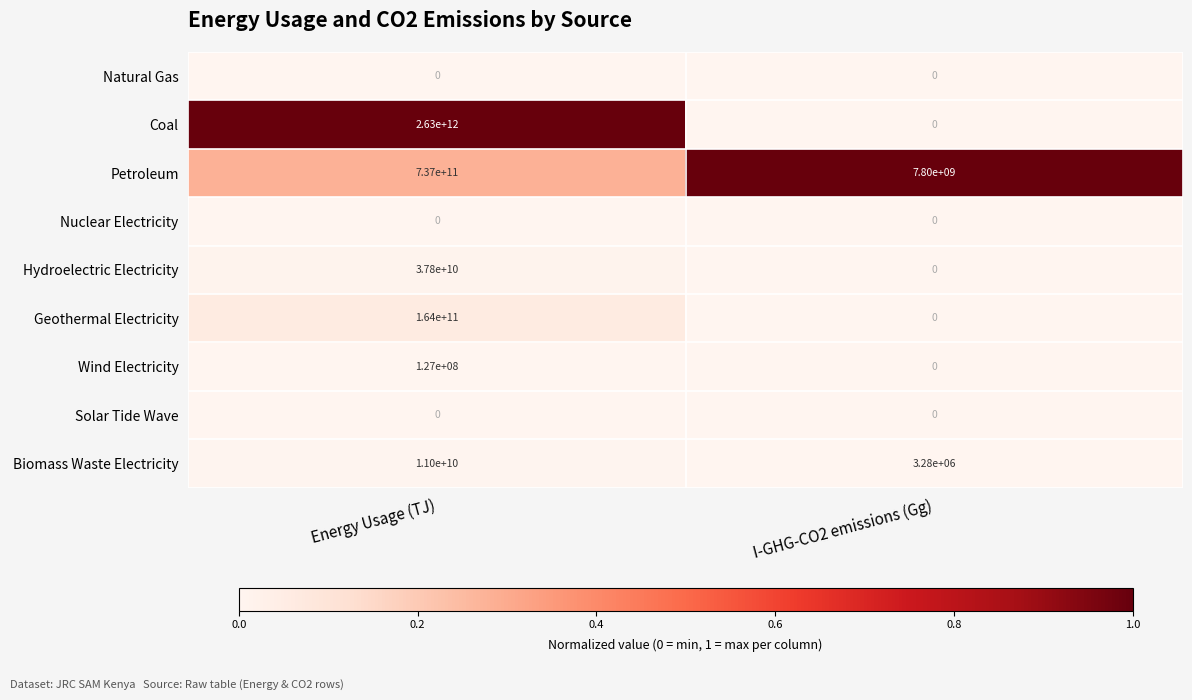

What is the difference between the maximum and minimum values in the Biomass Waste Electricity series?

10996720000